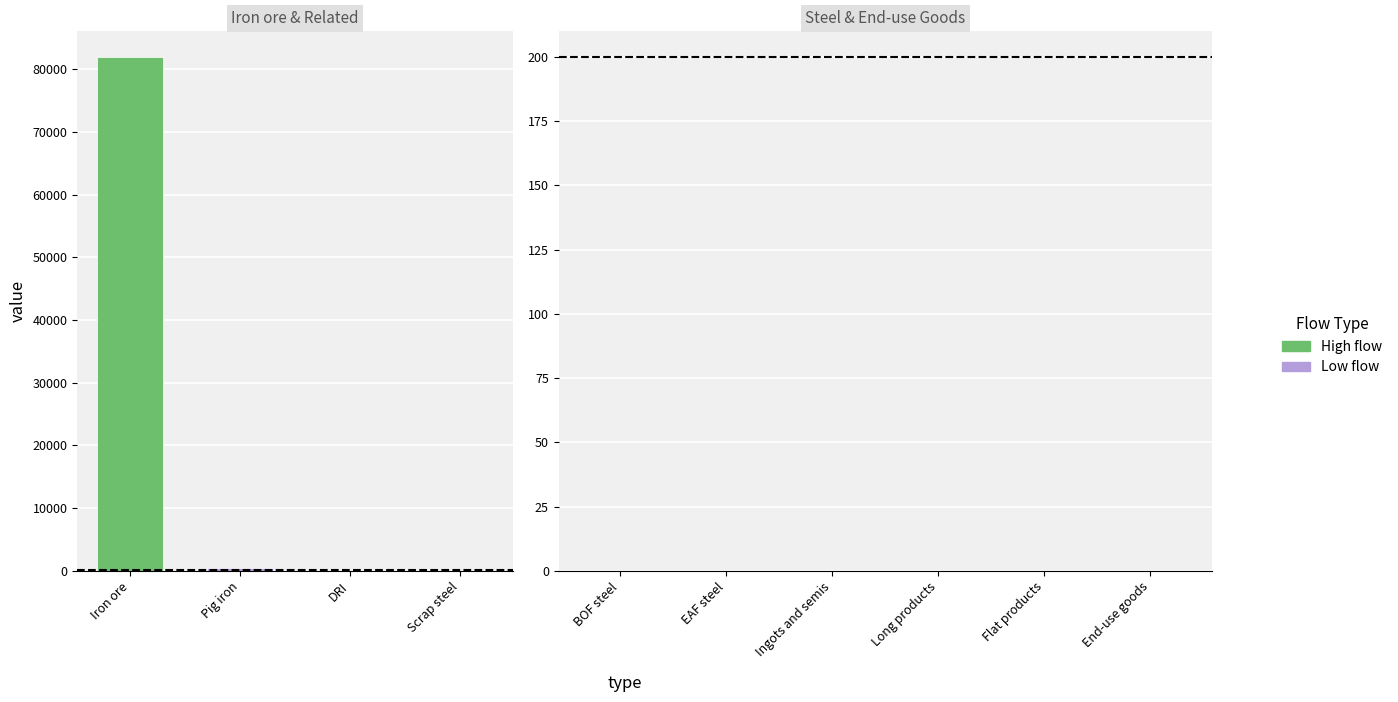

Which category has the highest value across all series?

Iron ore